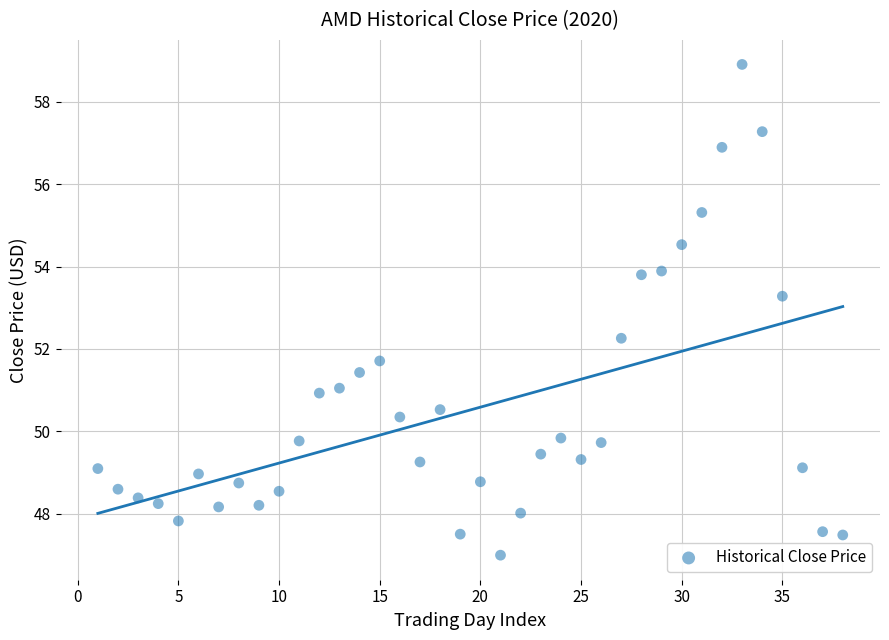

What is the range of Y values (max minus min)?

11.9